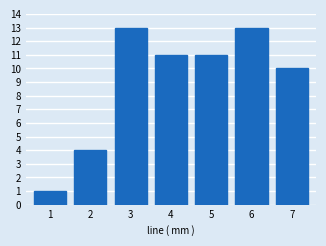

Reading left to right, list all the values displayed in this chart.

1	4	13	11	11	13	10